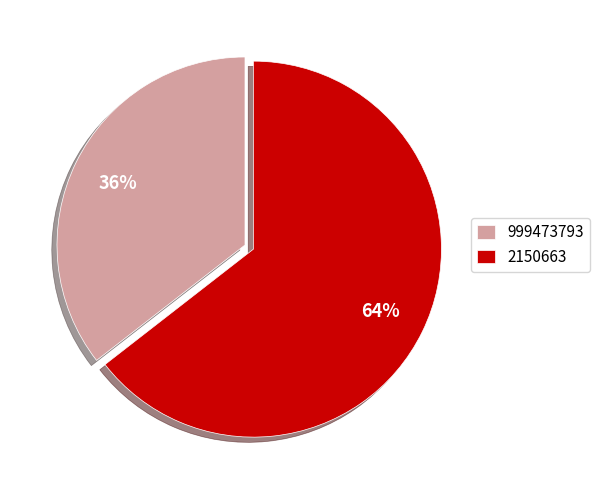

How many segments does this pie chart have?

2